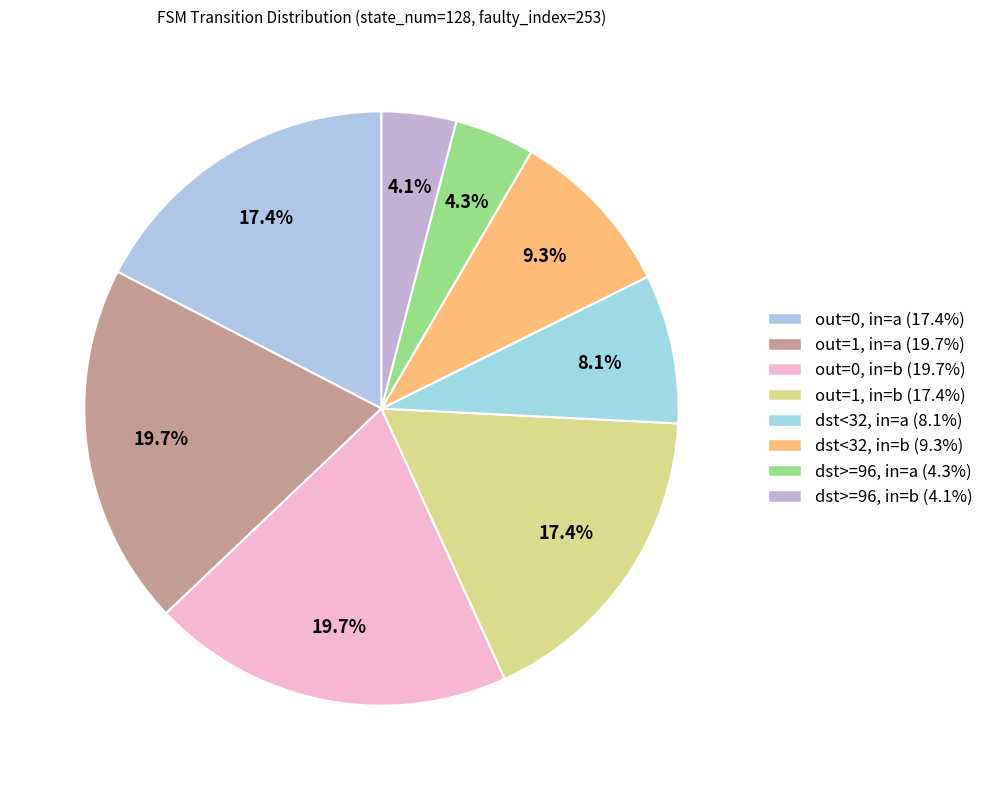

How many segments does this pie chart have?

8